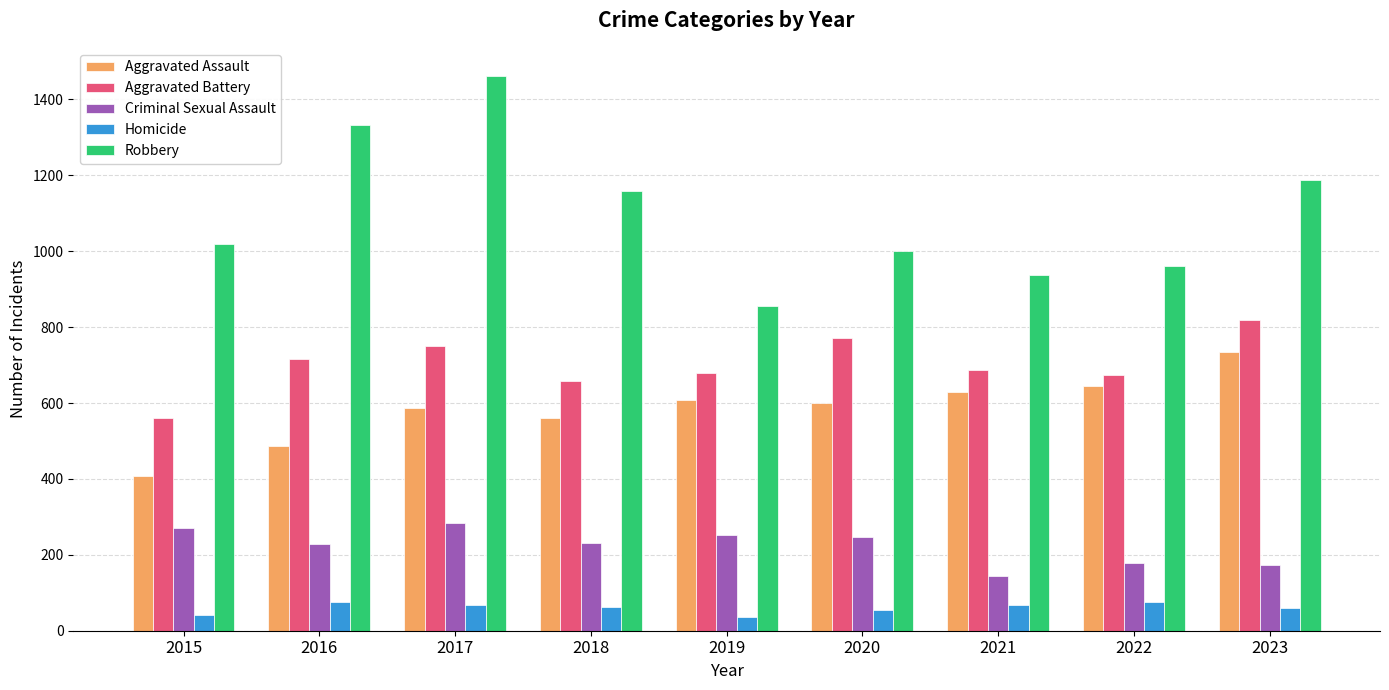

How many data points in Aggravated Battery are less than 687?

4